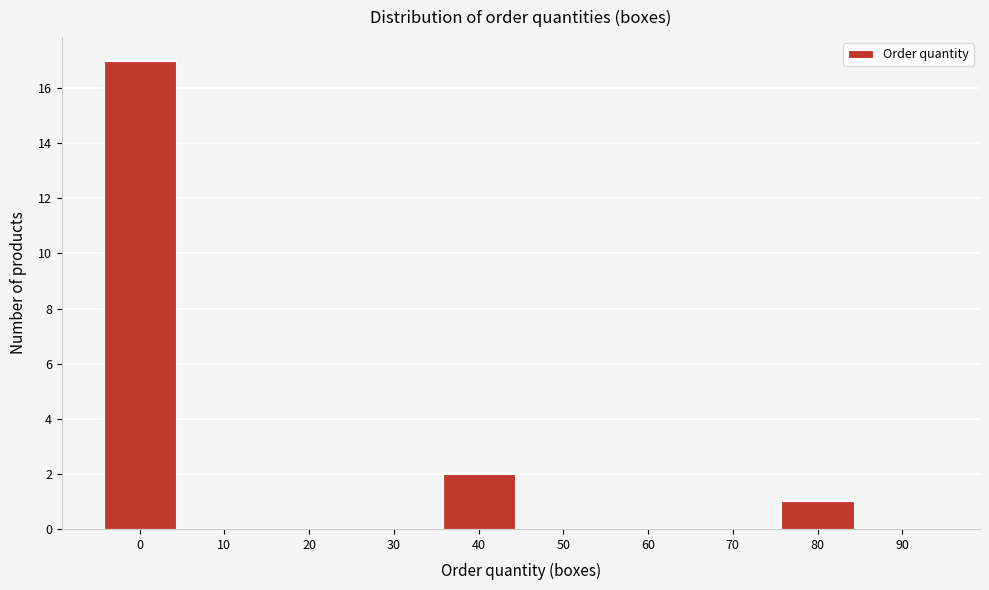

Reading left to right, list all the values displayed in this chart.

0=17	10=0	20=0	30=0	40=2	50=0	60=0	70=0	80=1	90=0